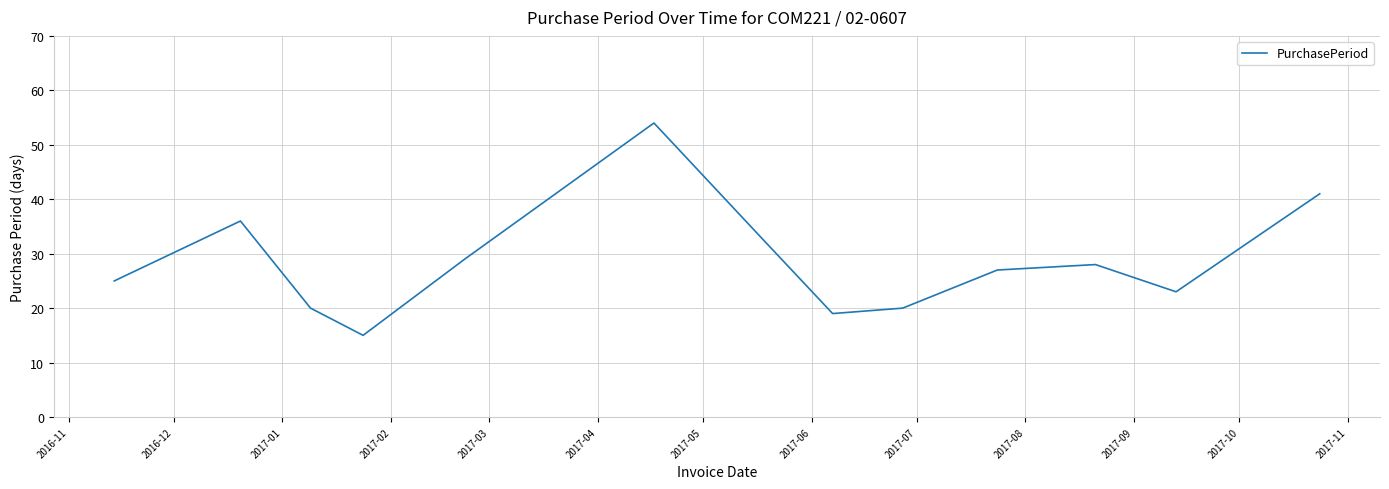

What is the minimum value shown in the chart?

15